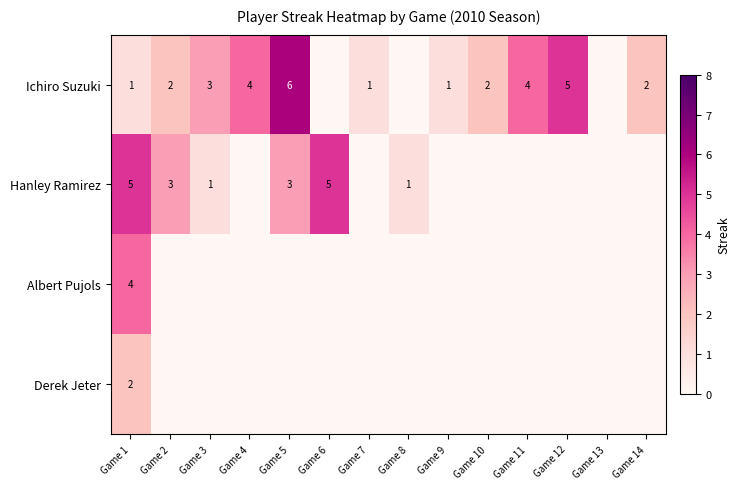

Is it true that Hanley Ramirez equals 0 at Game 3?

False